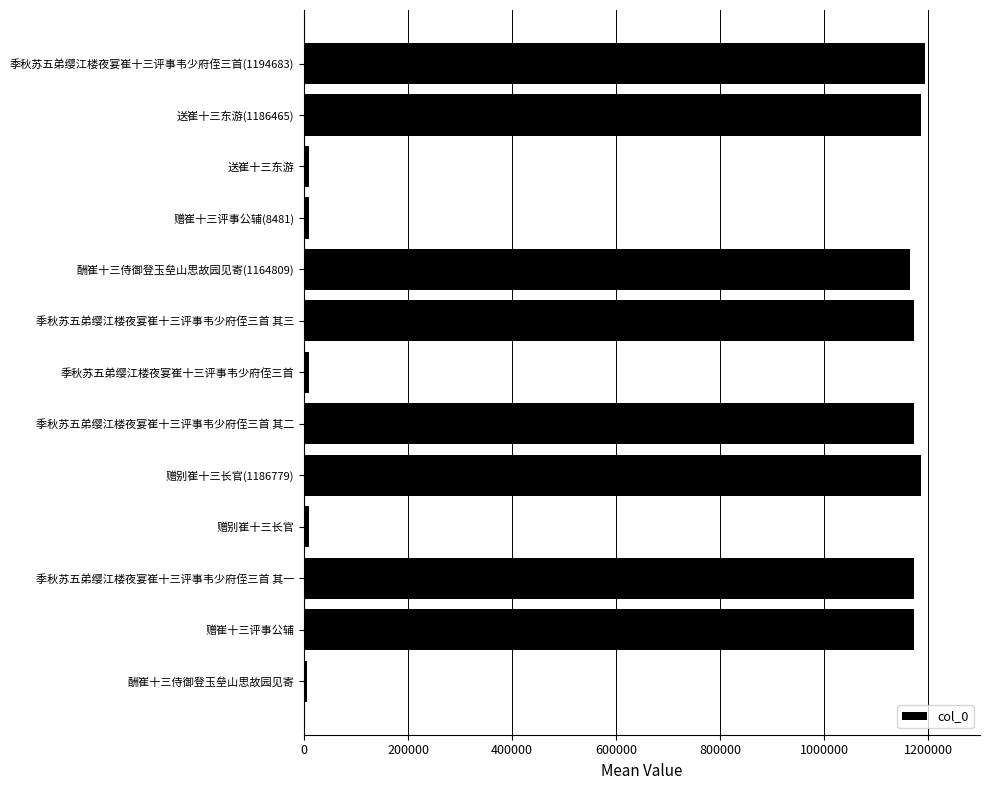

The value at 季秋苏五弟缨江楼夜宴崔十三评事韦少府侄三首 其三 is 1173023. True or false?

True